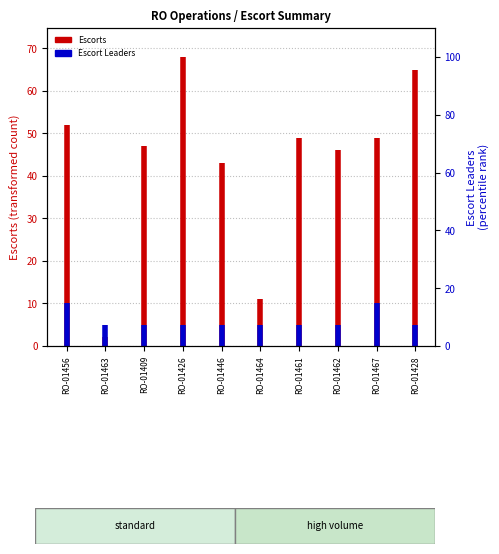

Rank the series by their average value, from lowest to highest.

Escort Leaders, Escorts